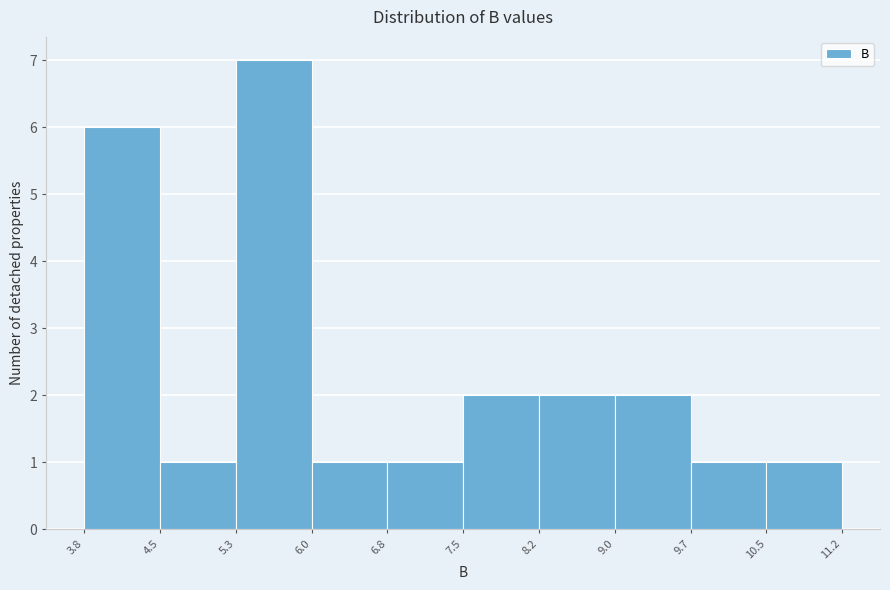

Over which range of the x-axis is the bar tallest?

5.3 to 6.0